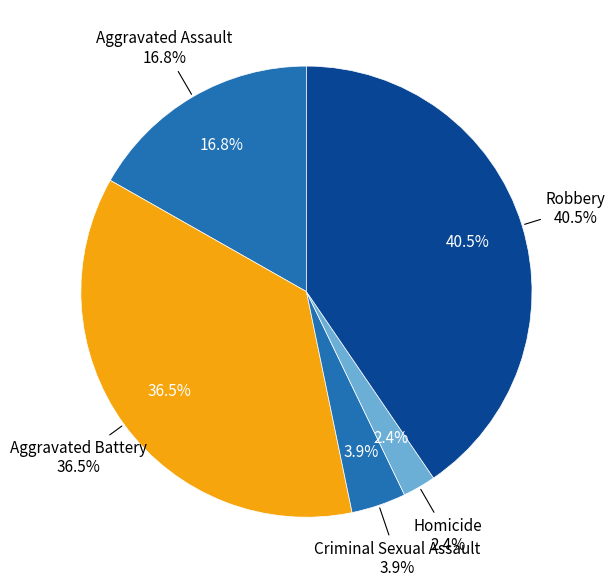

To the nearest percent, what is the difference between the largest and smallest slice percentages?

38%